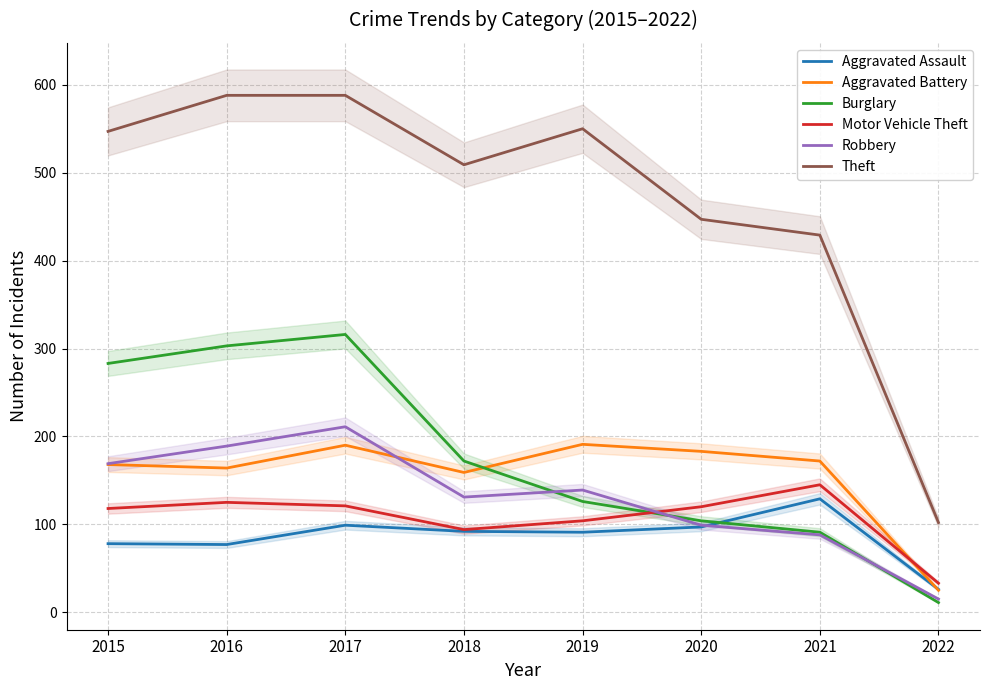

What is the approximate value of Aggravated Assault at 2016, to the nearest 50?

100